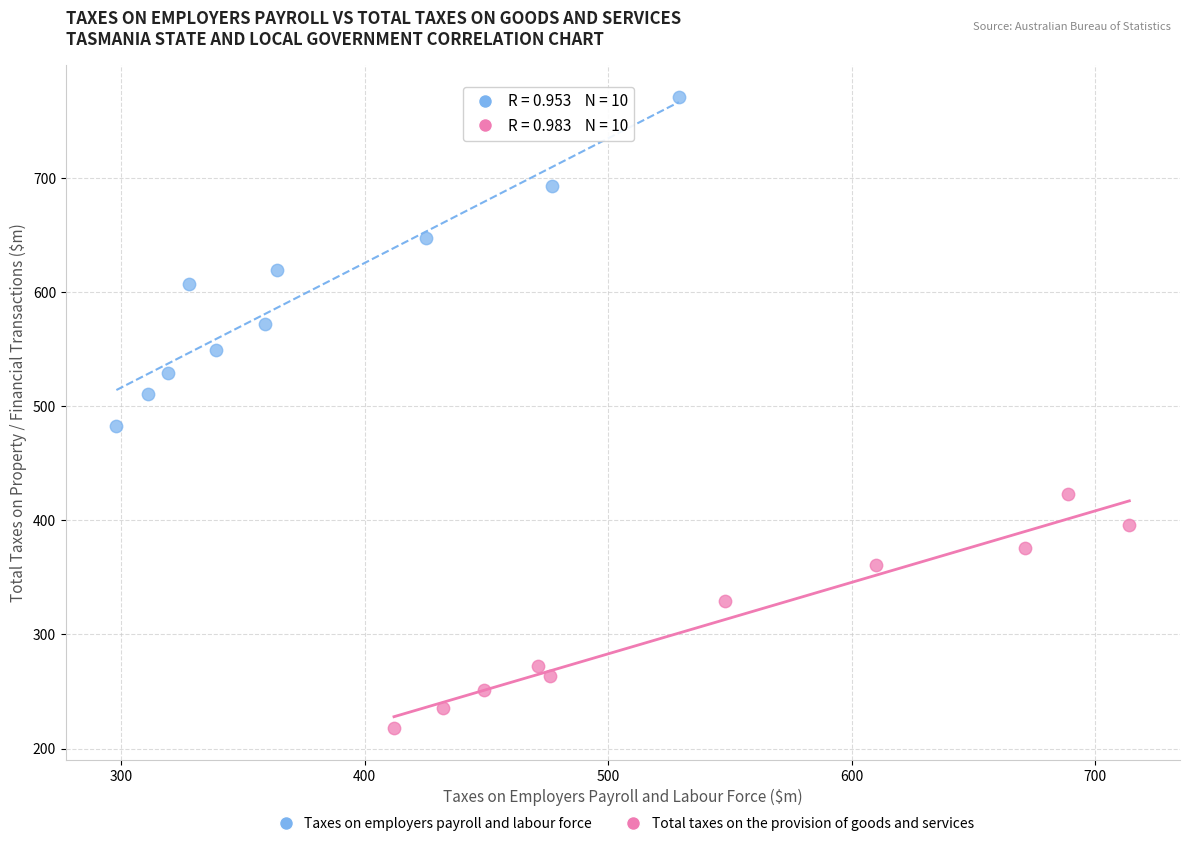

Which series contains the highest Y value?

Taxes on employers payroll and labour force